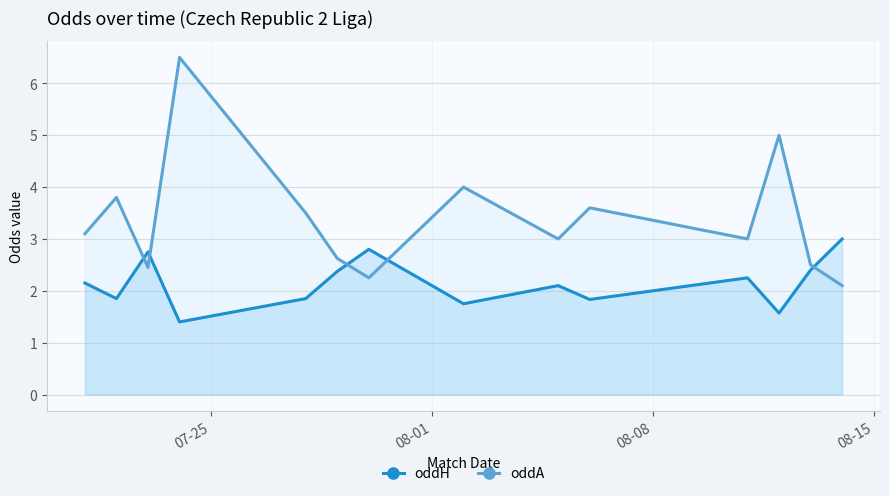

How many series are shown in this chart?

2